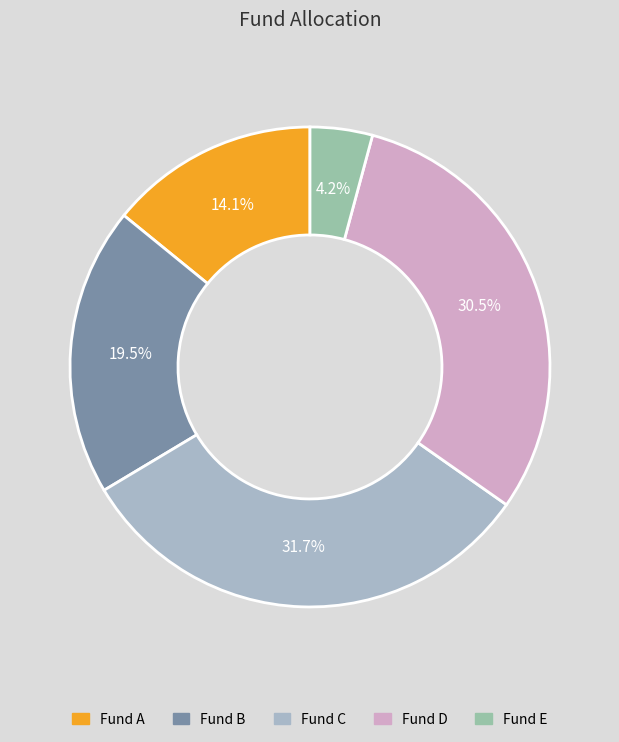

Is there a majority slice in this chart?

No